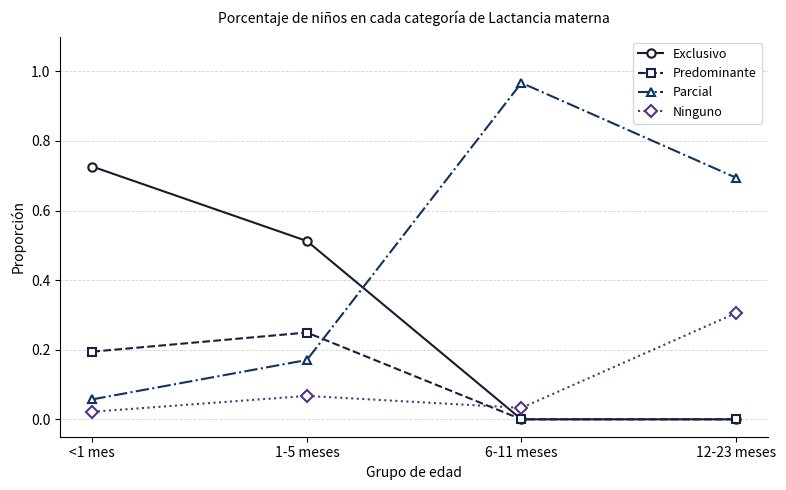

Which series has the widest spread of values?

Parcial